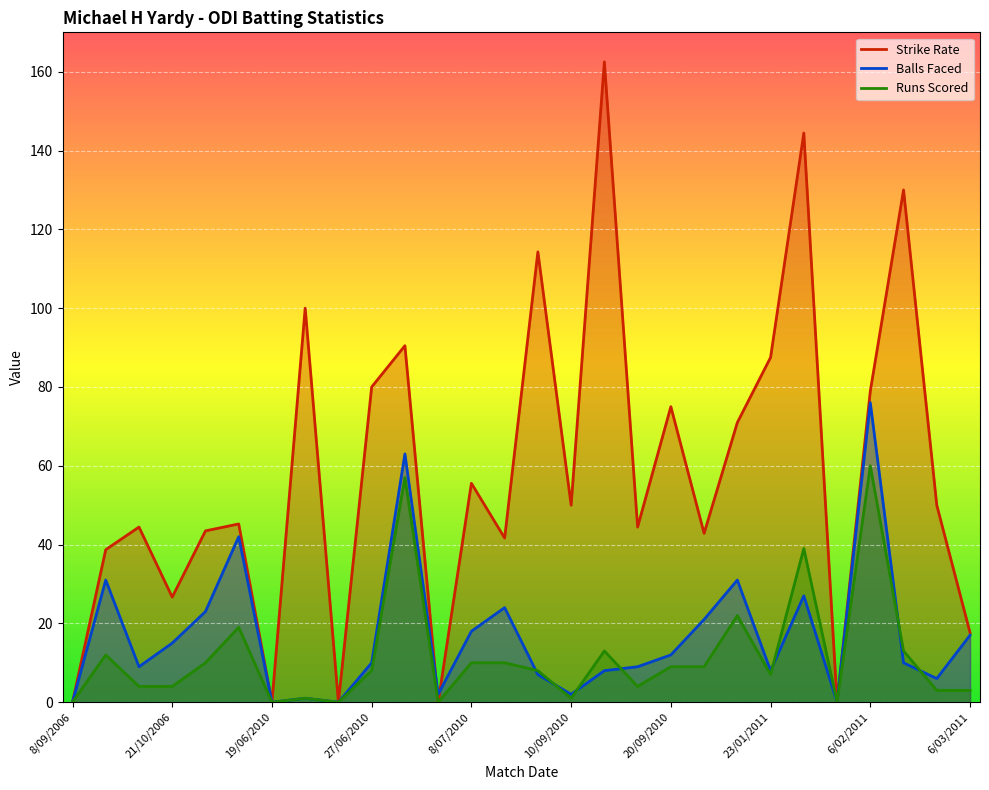

What is the greatest value displayed?

162.5